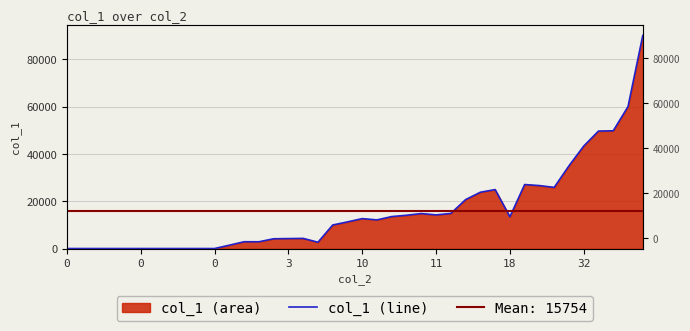

What is the greatest value displayed?

90114